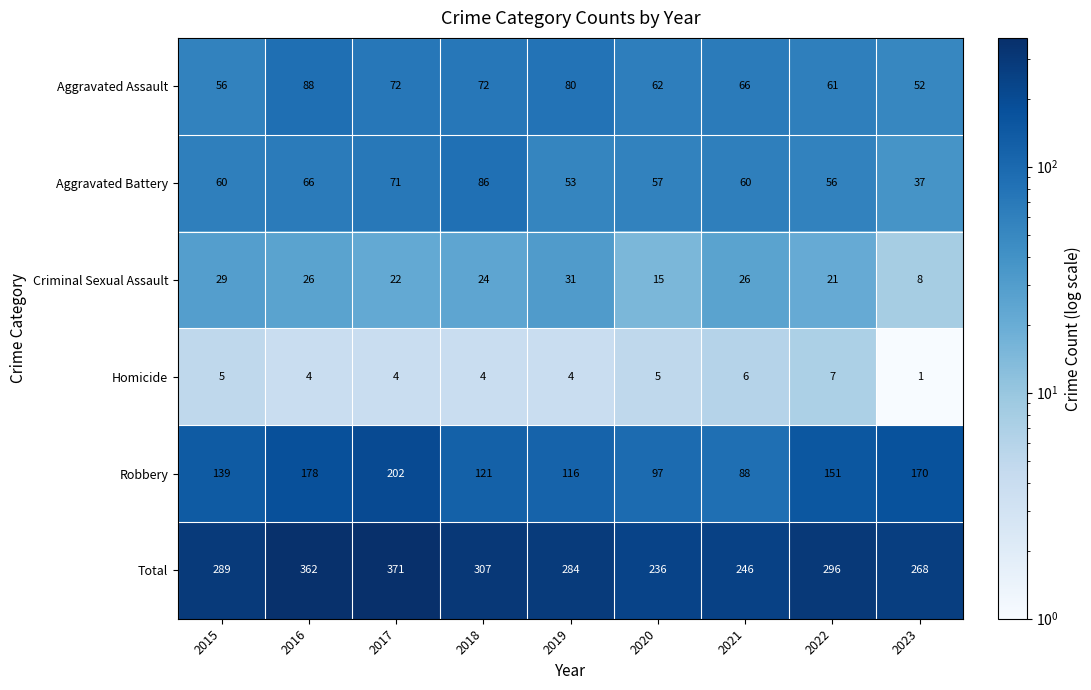

Which category has the lowest value across all series?

2023